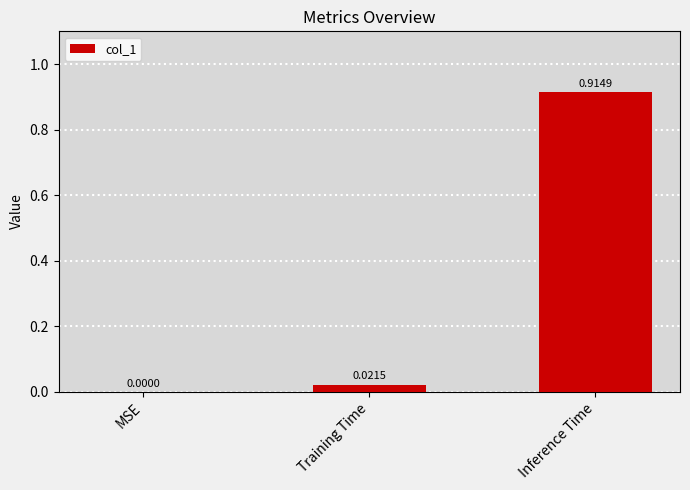

Is it true that the value at MSE is -0.5?

False